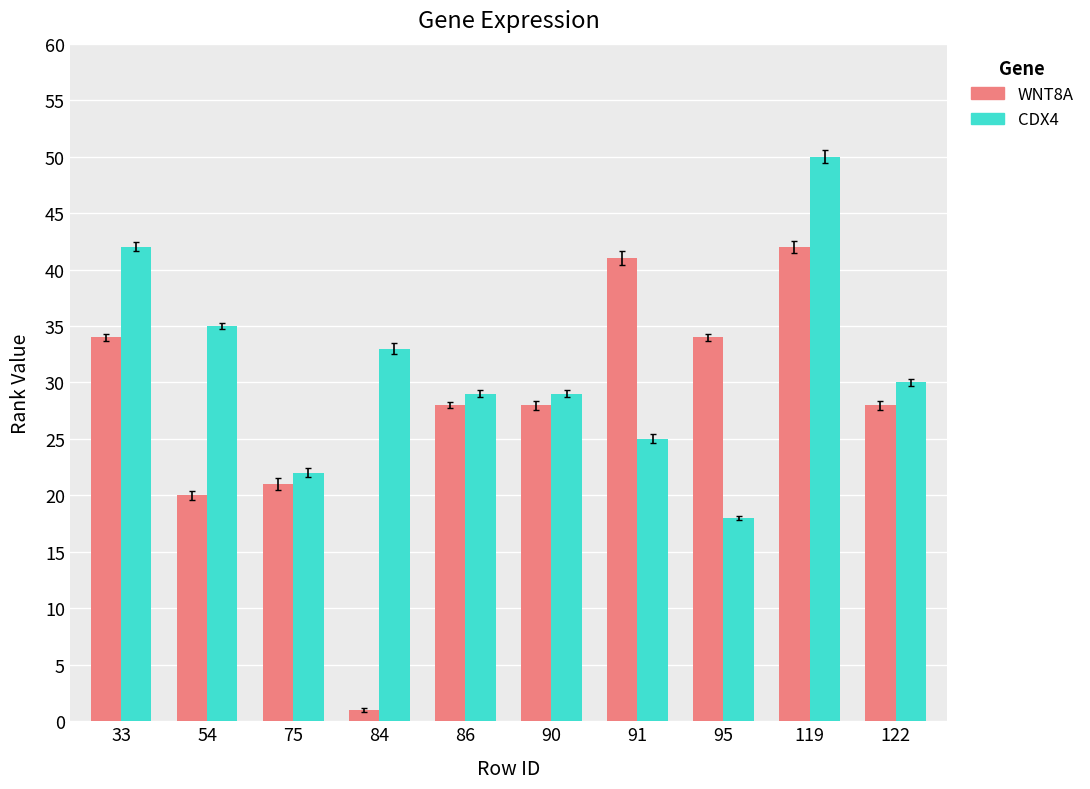

What are all the series names shown in the legend?

WNT8A, CDX4